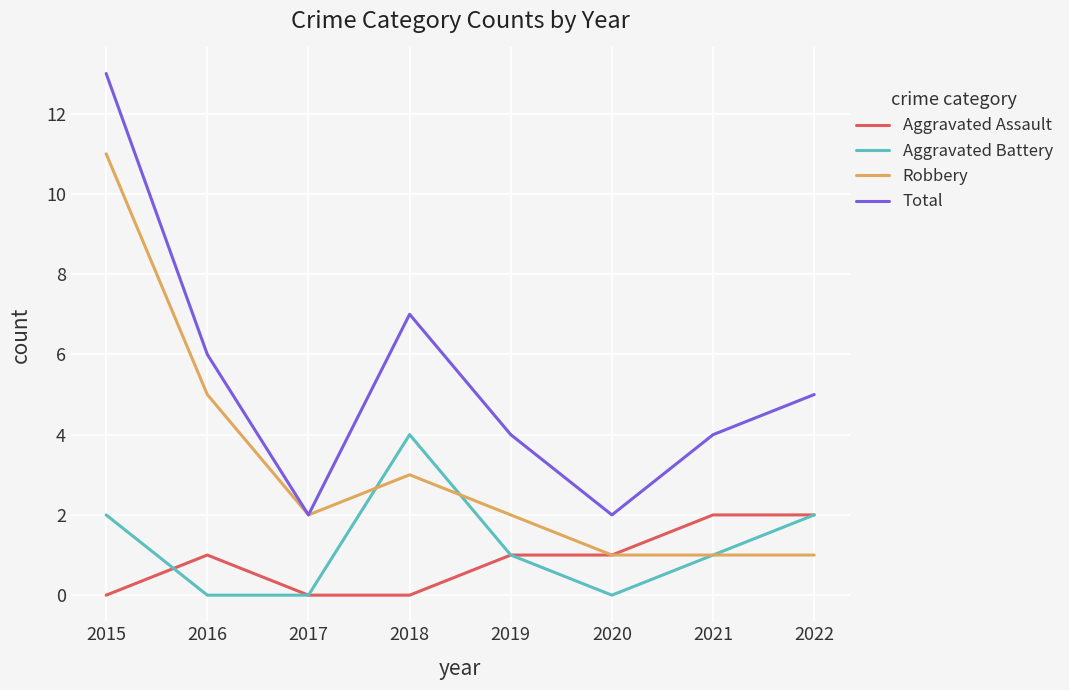

What is the difference between the highest and lowest values at 2022?

4